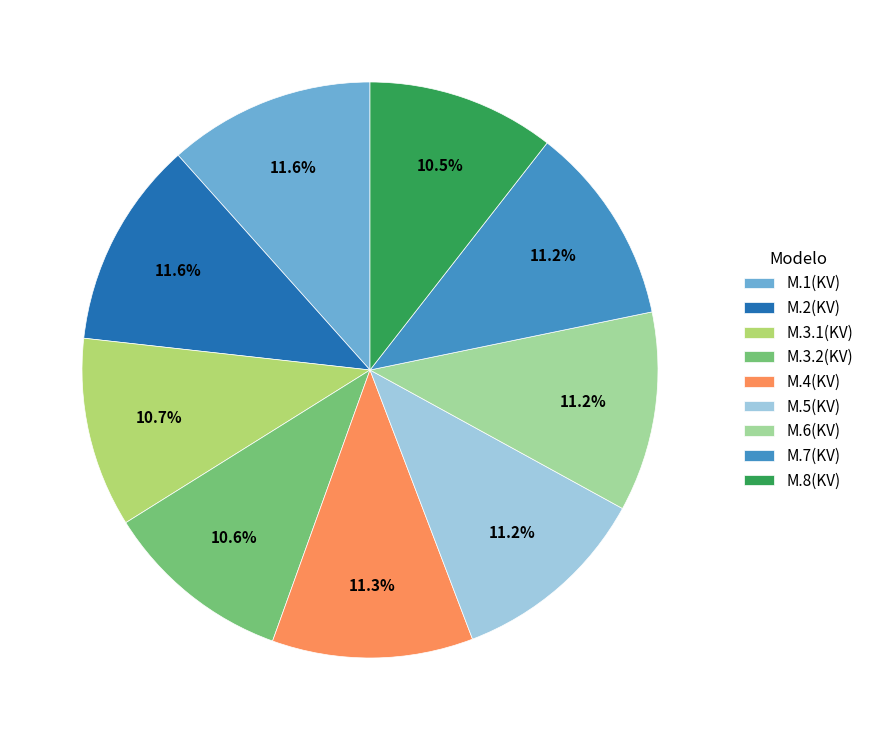

True or false: M.7(KV) accounts for 11% of the total.

True